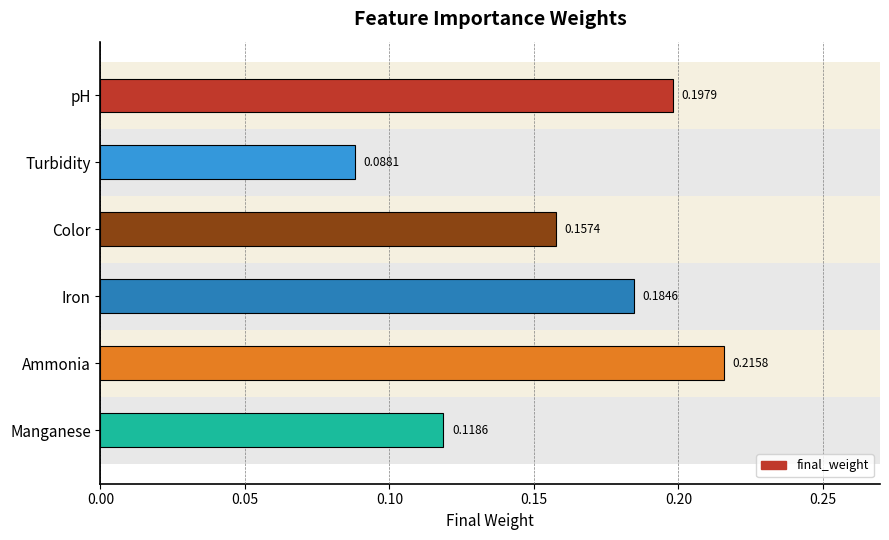

Count the values in the range 0 to 1.

6